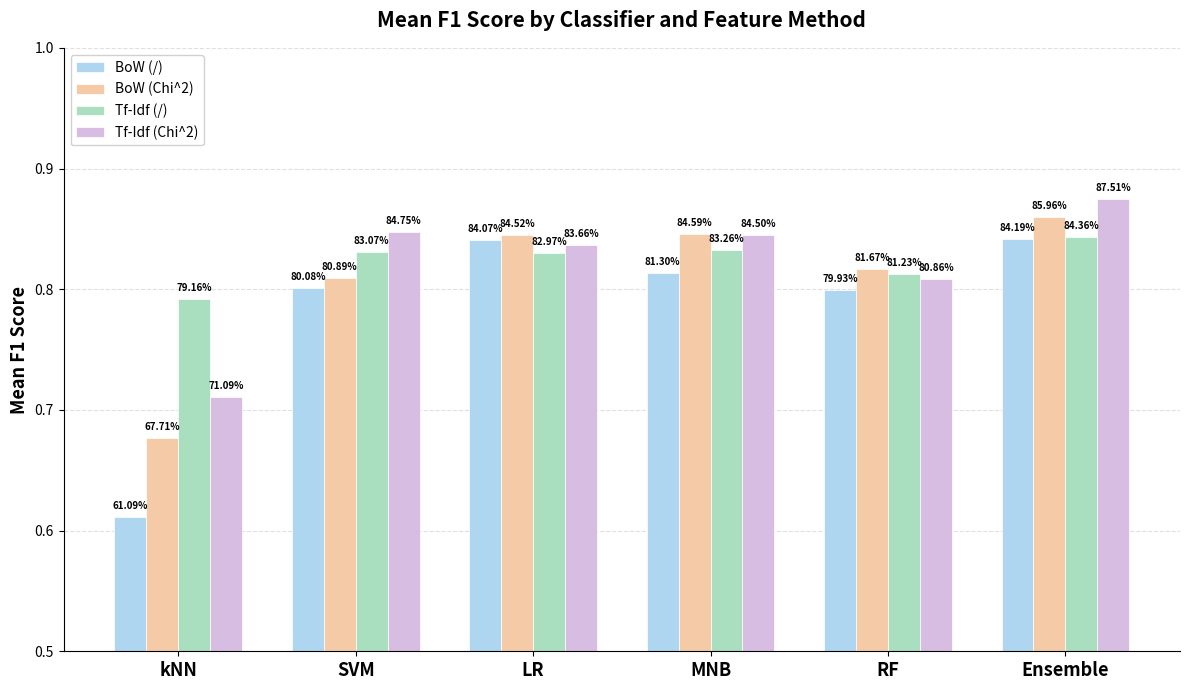

How many bars are there in each group?

4